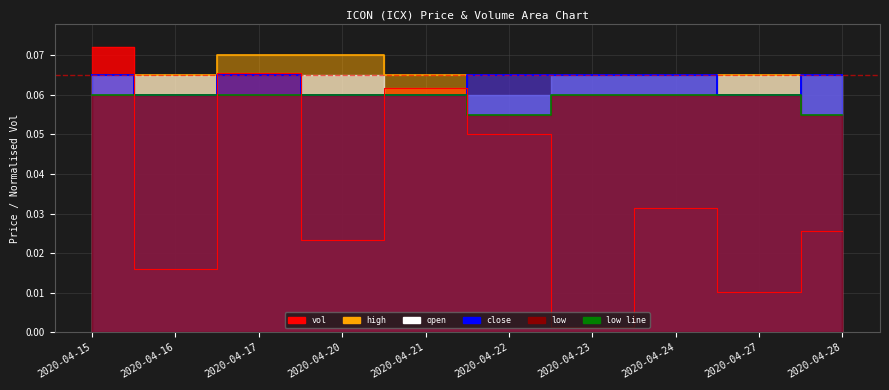

How many interior local peaks does the close series have?

1